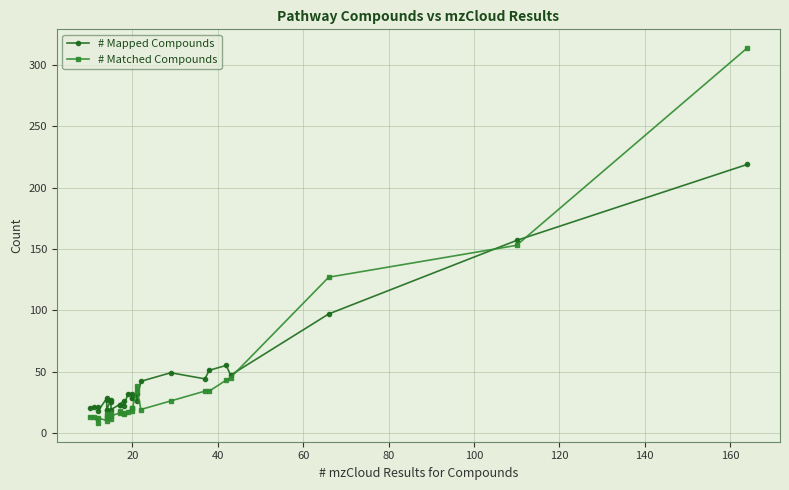

How many series are shown in this chart?

2